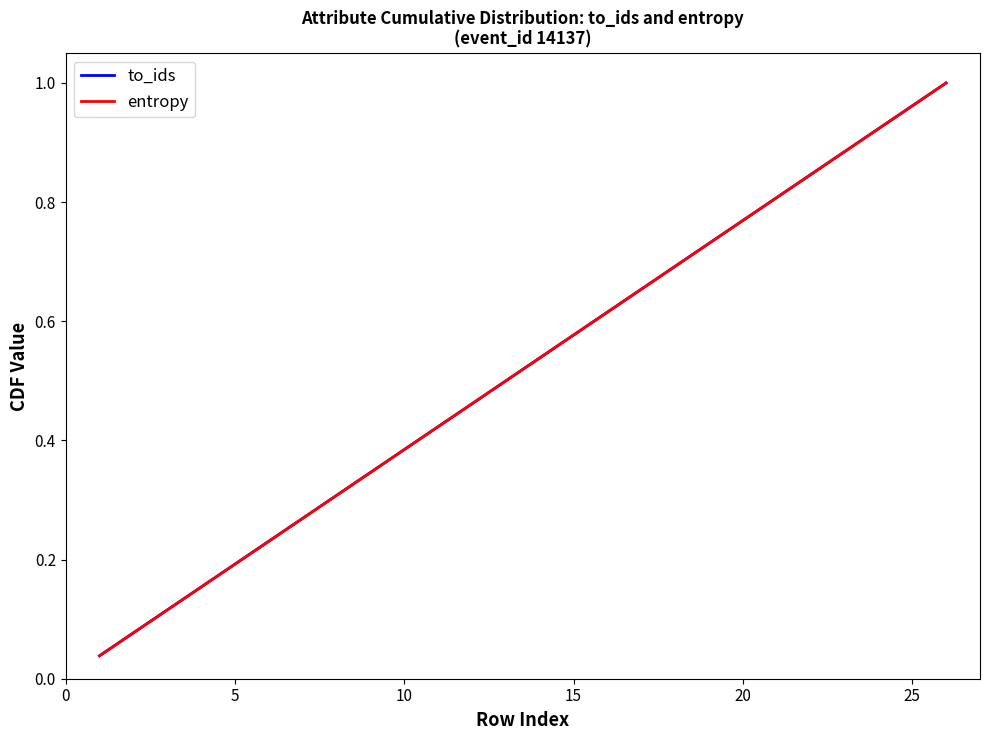

What is the average value of the to_ids series?

0.5